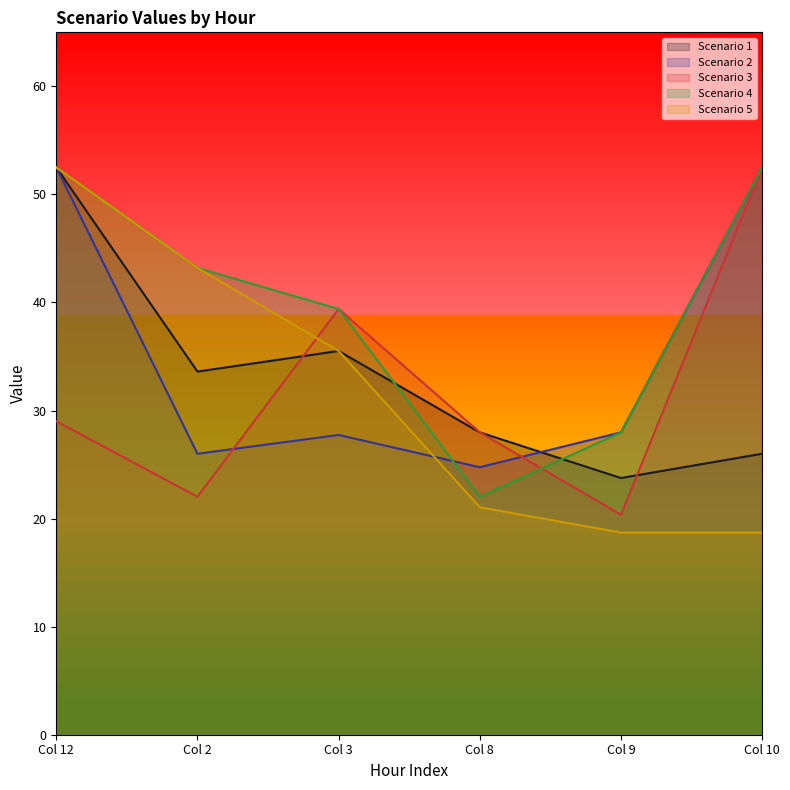

What is the lowest value of the Scenario 4 series?

22.0